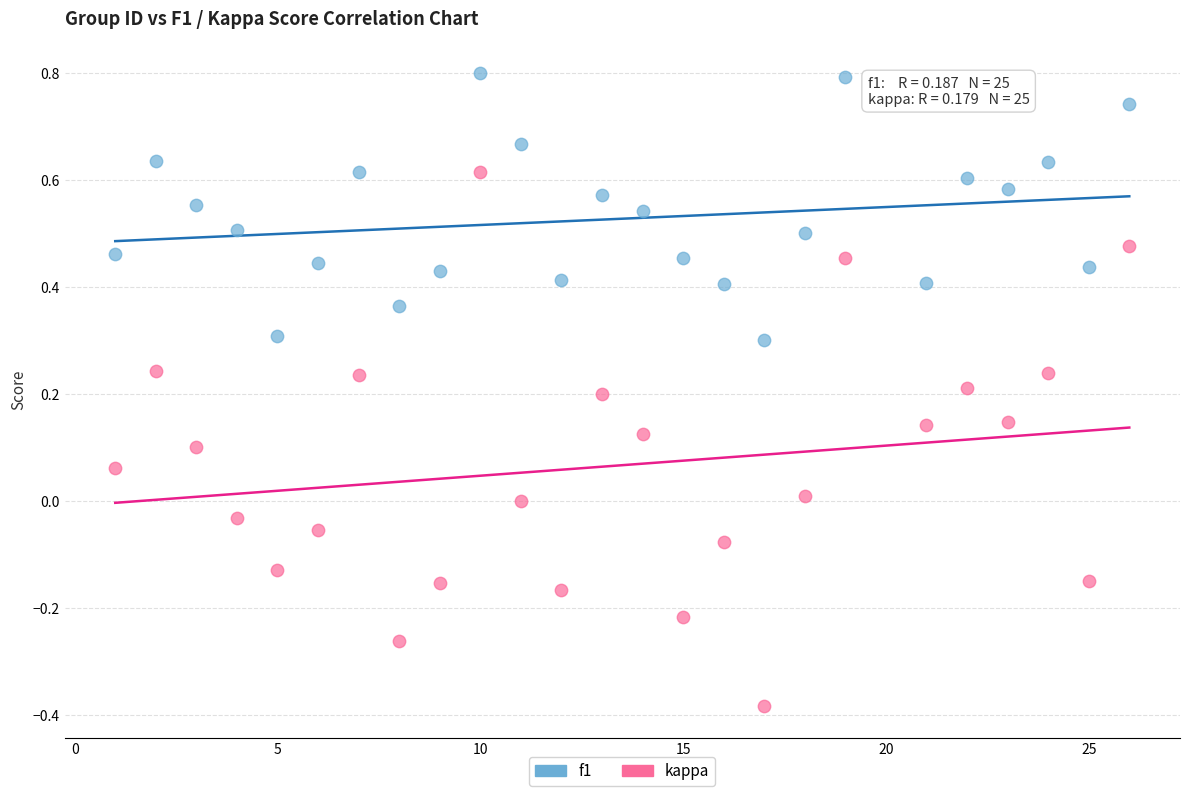

Which series reaches the minimum Y coordinate?

kappa